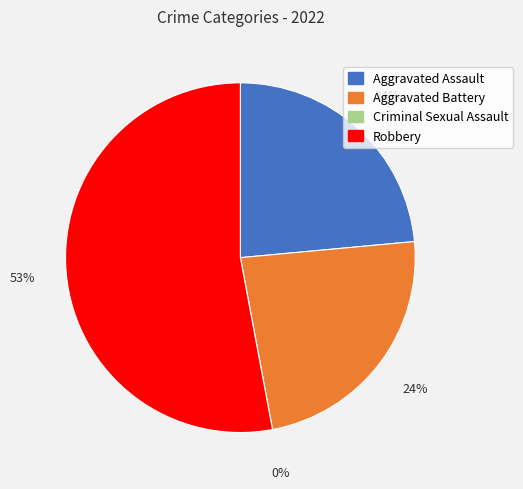

True or false: Aggravated Battery accounts for 12% of the total.

False